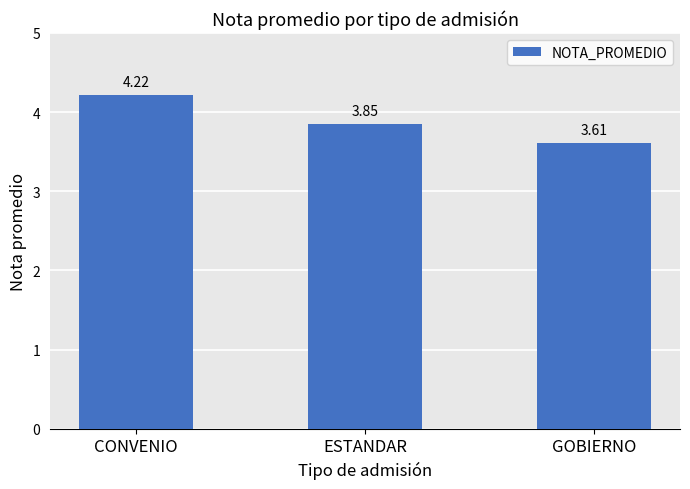

What is the maximum value shown in the chart?

4.2